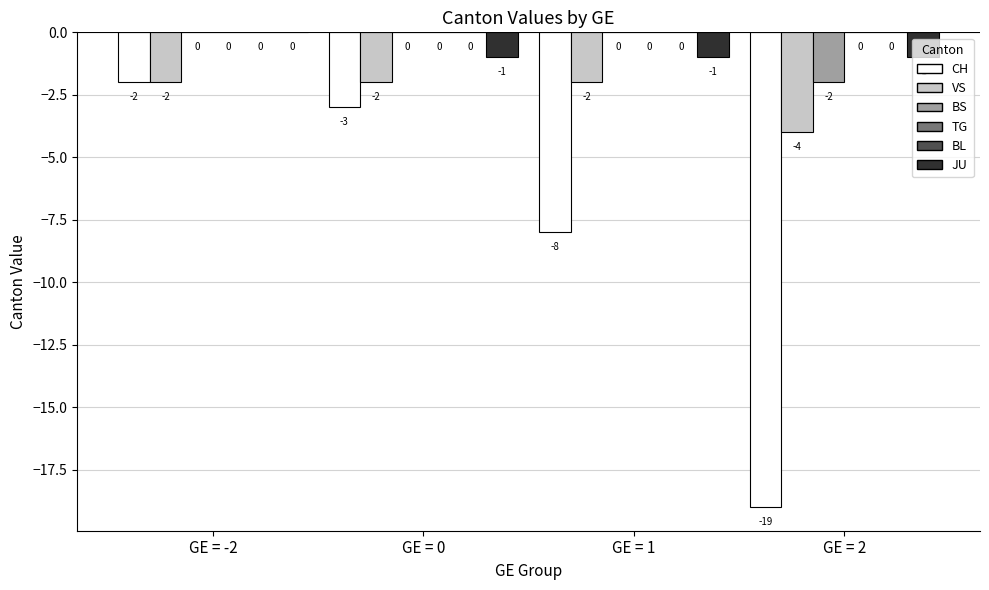

Rank the series by their maximum value, from lowest to highest.

CH, VS, BS, TG, BL, JU